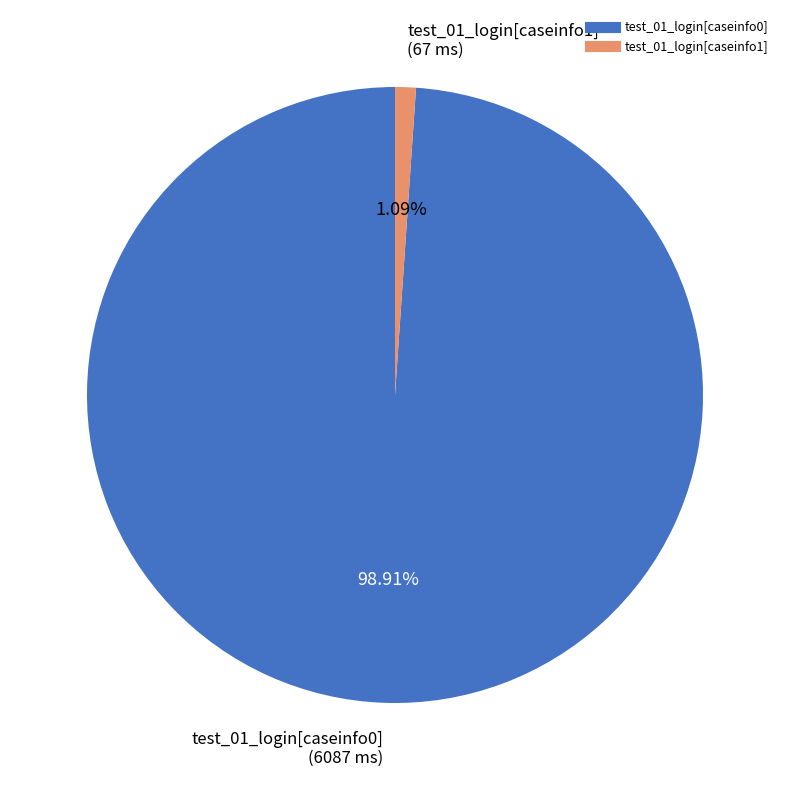

Which category accounts for the majority?

test_01_login[caseinfo0]